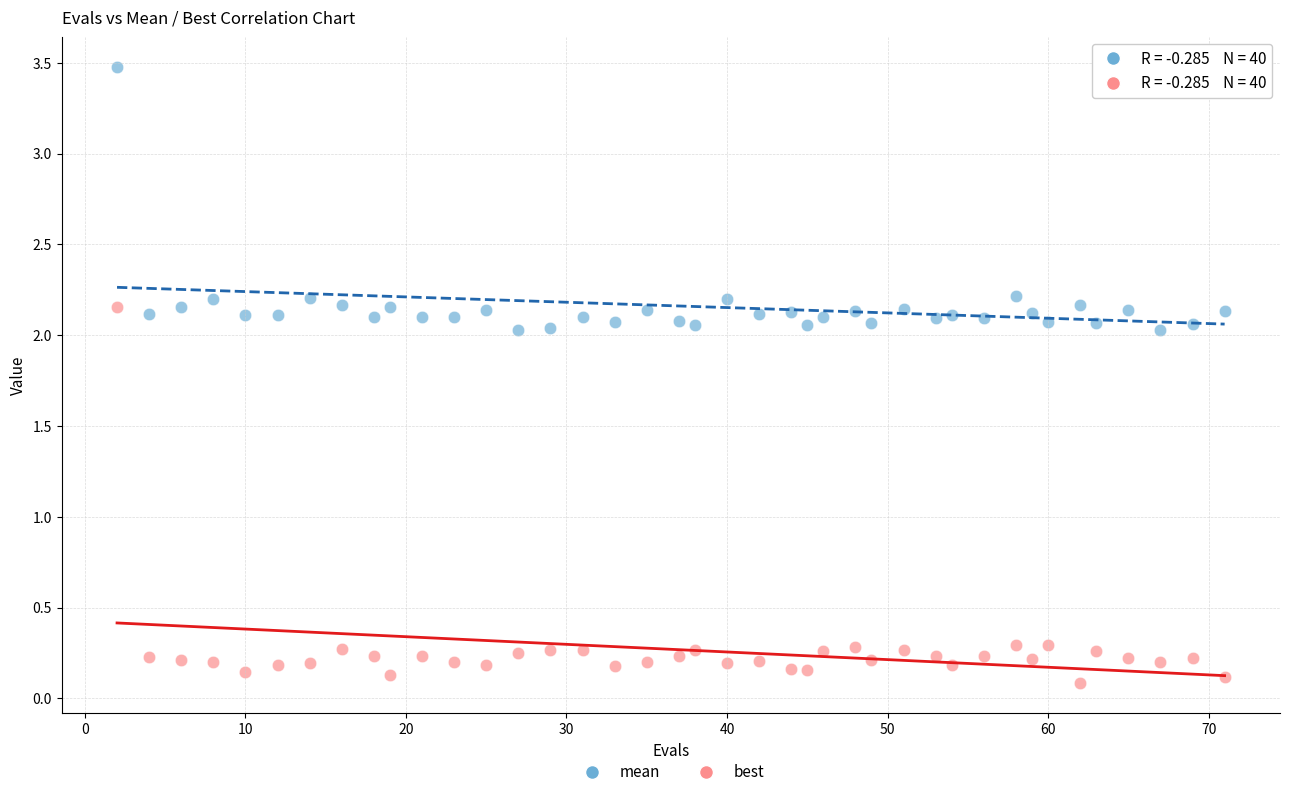

Across all data points, what is the range of Y values (max minus min)?

3.4